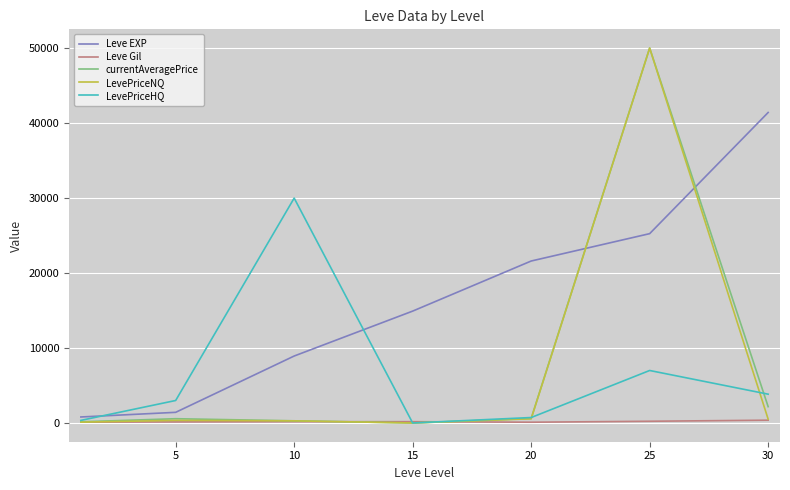

Which series has the largest total across all categories?

Leve EXP